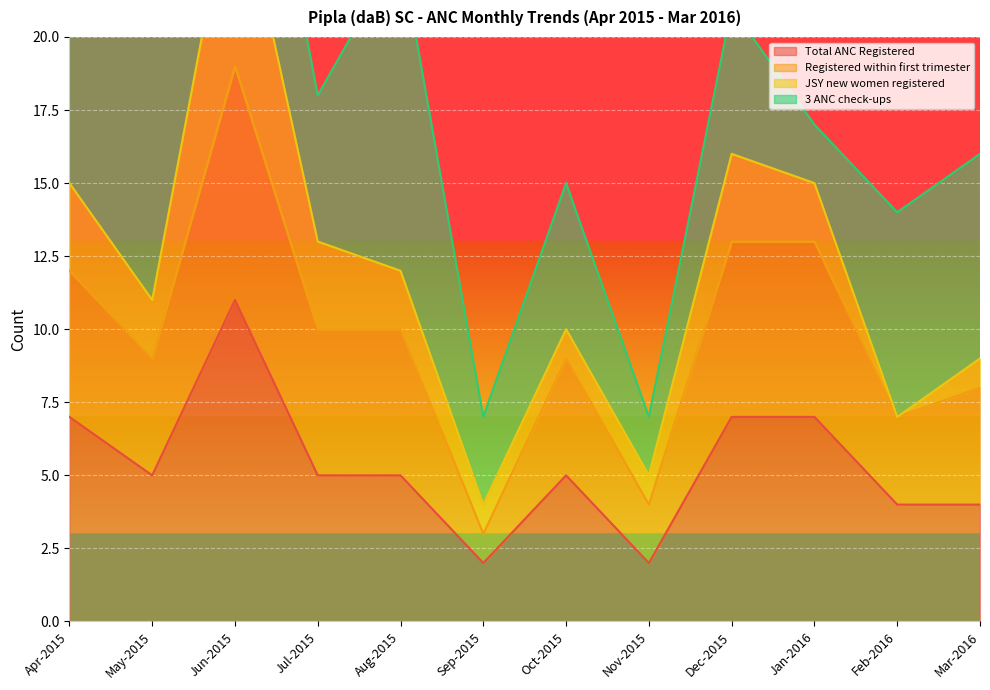

Which category has the lowest value in the Total ANC Registered series?

Sep-2015